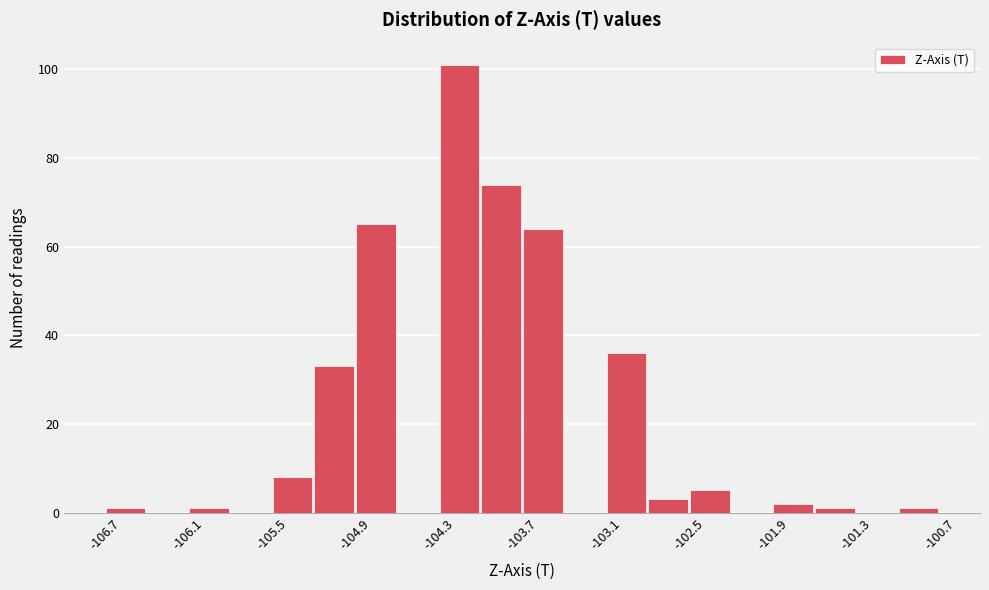

Read against the x-axis, roughly where is the centre of the tallest bar?

-104.2